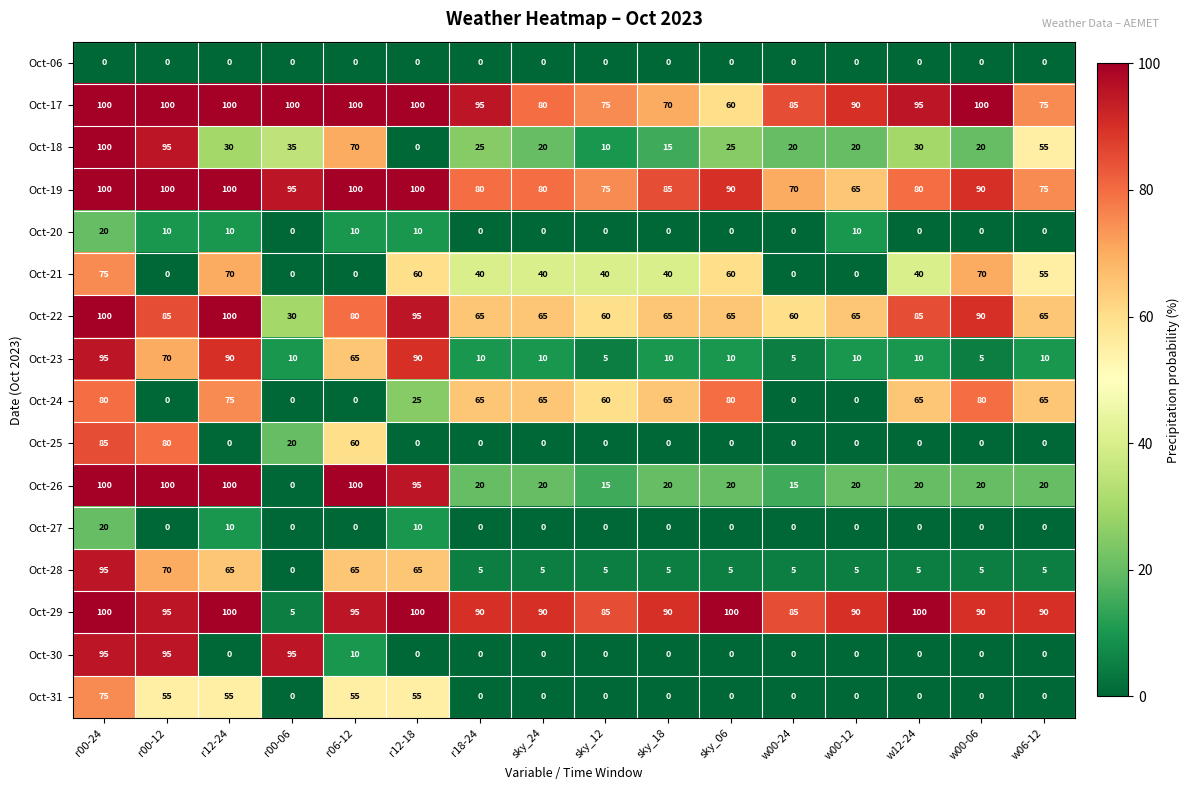

At which category is the sum across all series the highest?

r00-24